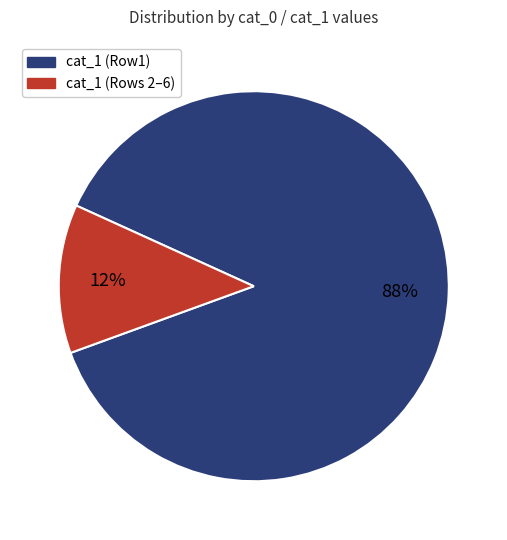

Count the number of slices in the pie.

2